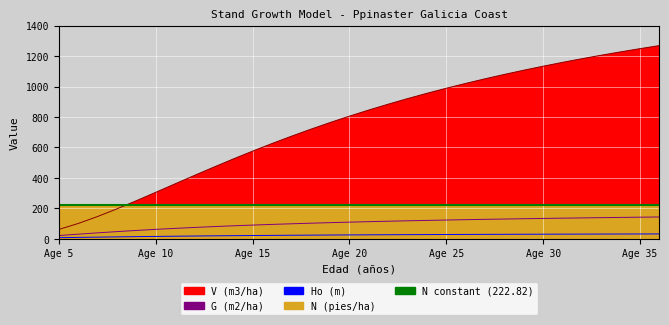

At which category is the sum across all series the highest?

36